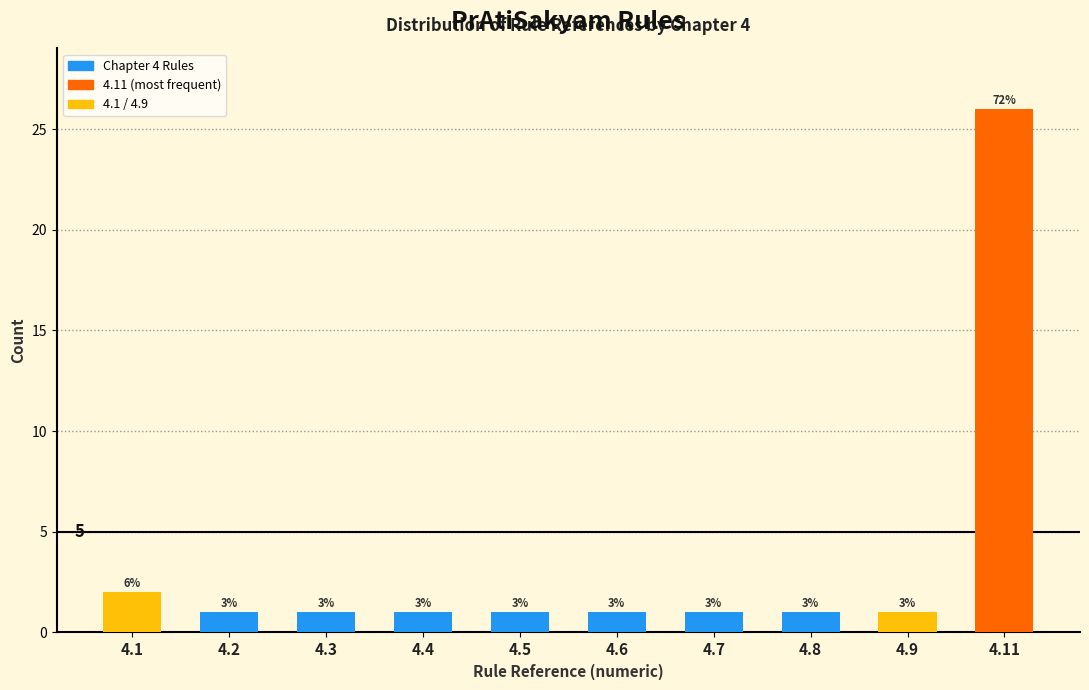

Does the chart contain any negative values?

No